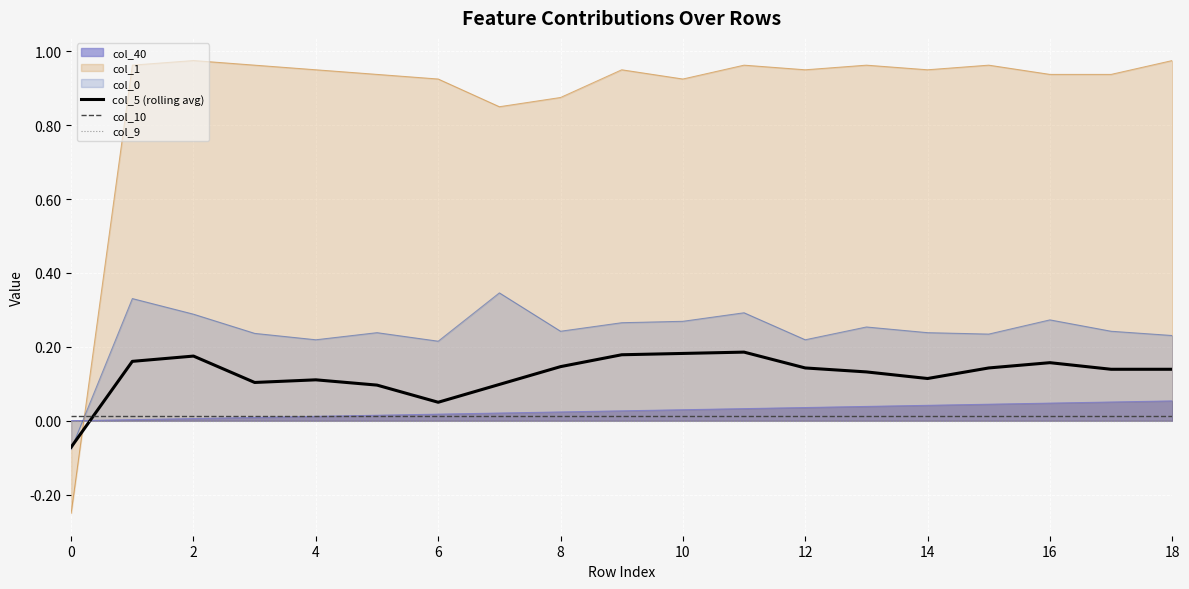

How many intersections are there between col_10 and col_5 (rolling avg)?

1